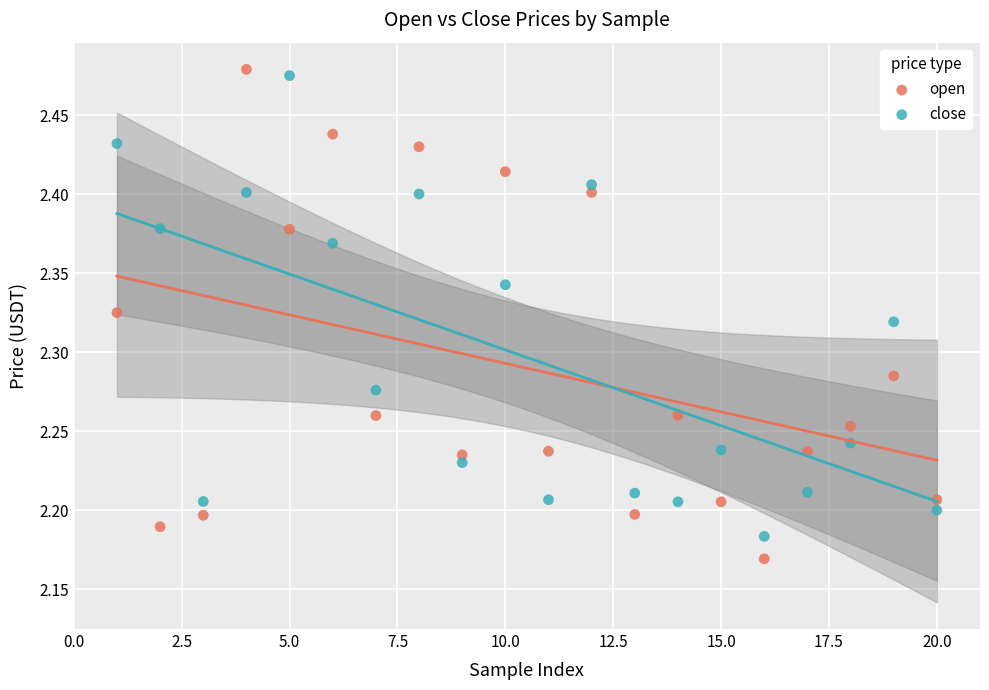

What are all the series names shown in the legend?

open, close